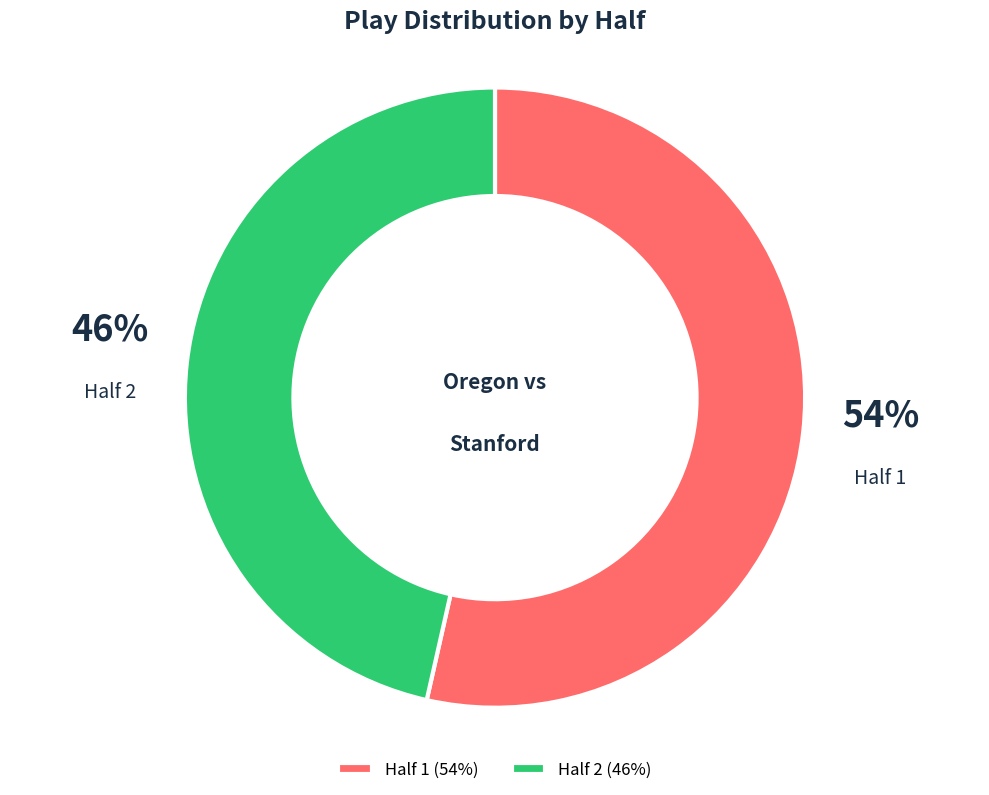

To the nearest percent, what is the average slice percentage?

50%